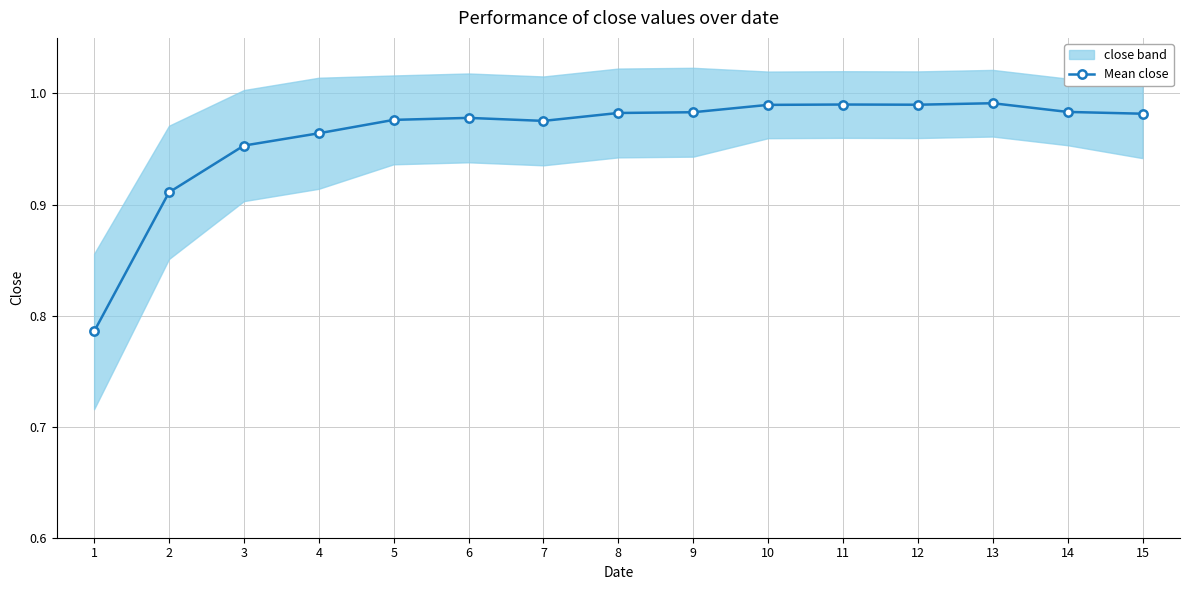

What is the greatest value displayed?

1.0